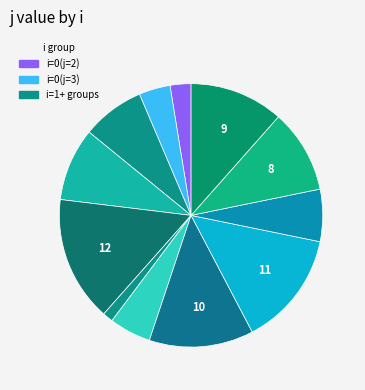

Which category has the smallest portion of the pie?

i=2(j=1)